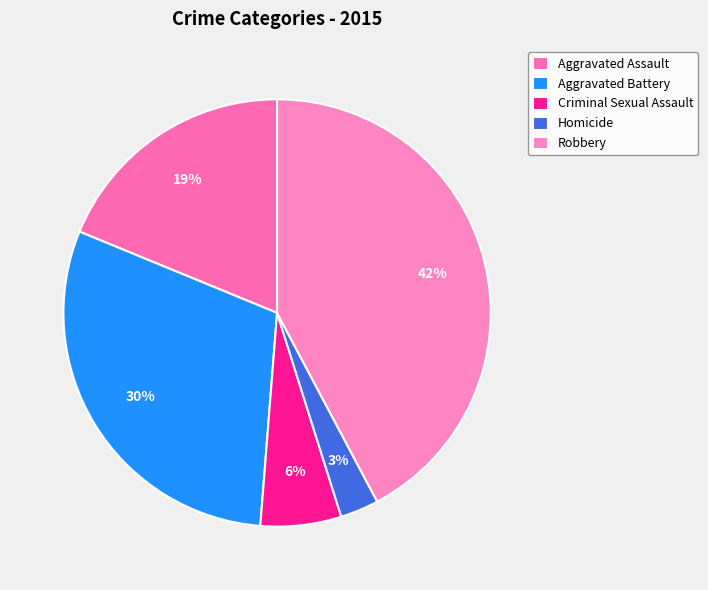

Approximately how many times larger is the value at Aggravated Assault compared to Robbery?

0.4